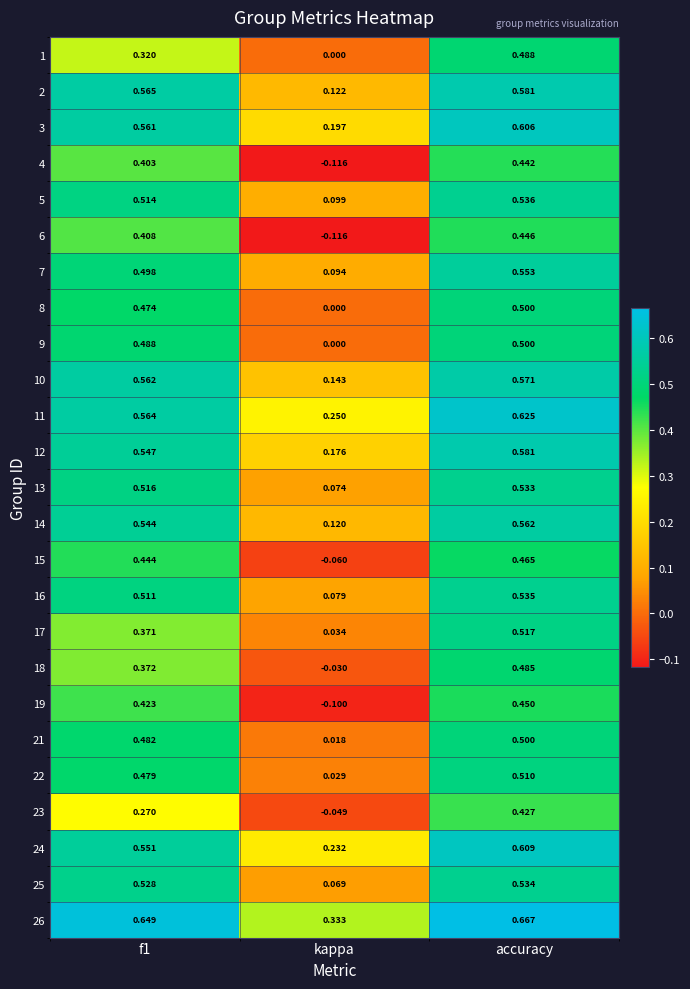

Which category has the highest value across all series?

accuracy